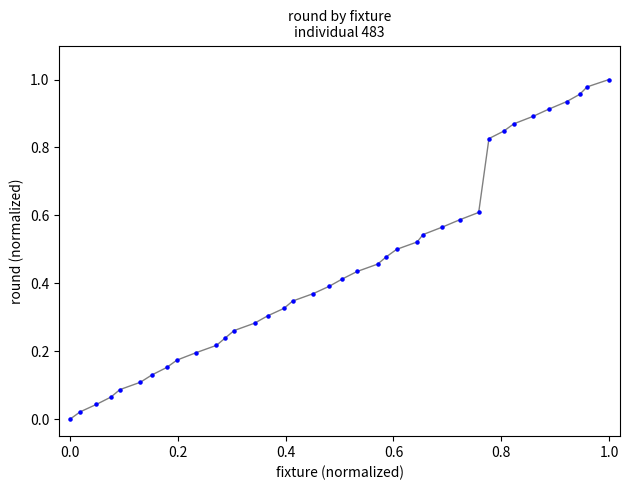

How many points are shown in the scatter plot?

38